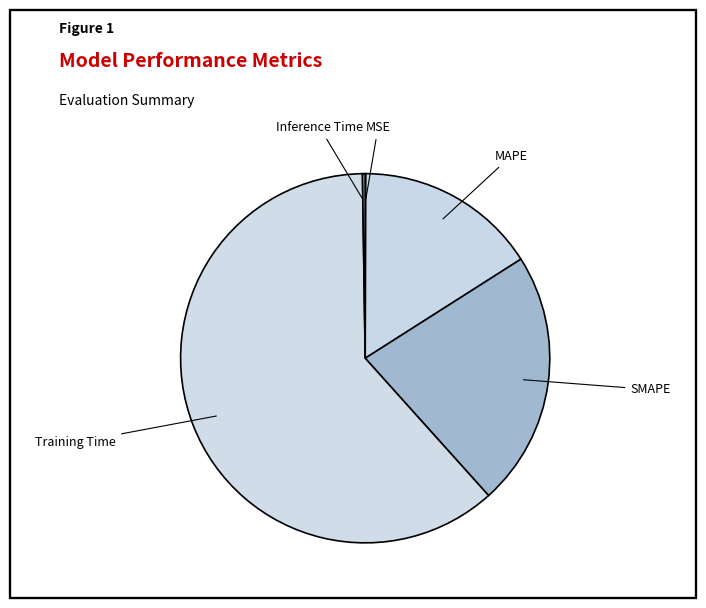

The SMAPE slice represents 22% of the pie. True or false?

True